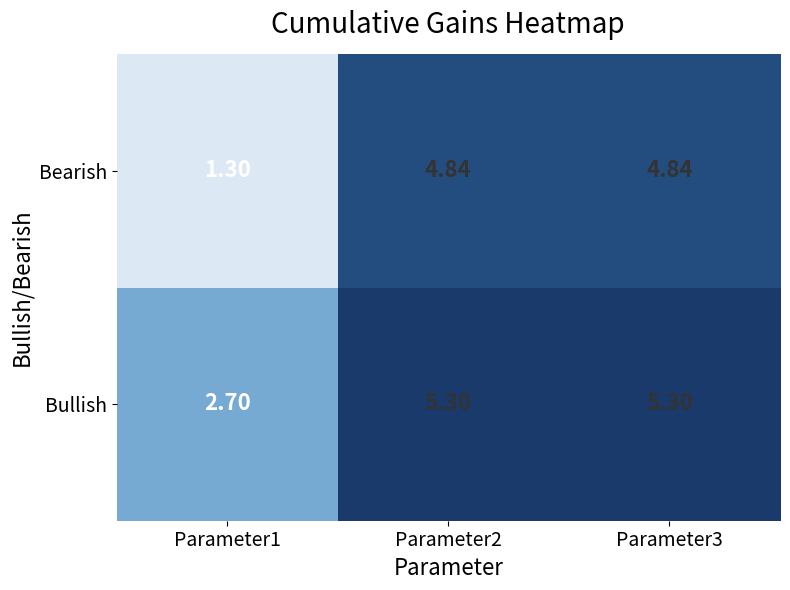

Rank the series at Parameter2 from lowest to highest value.

Bearish, Bullish